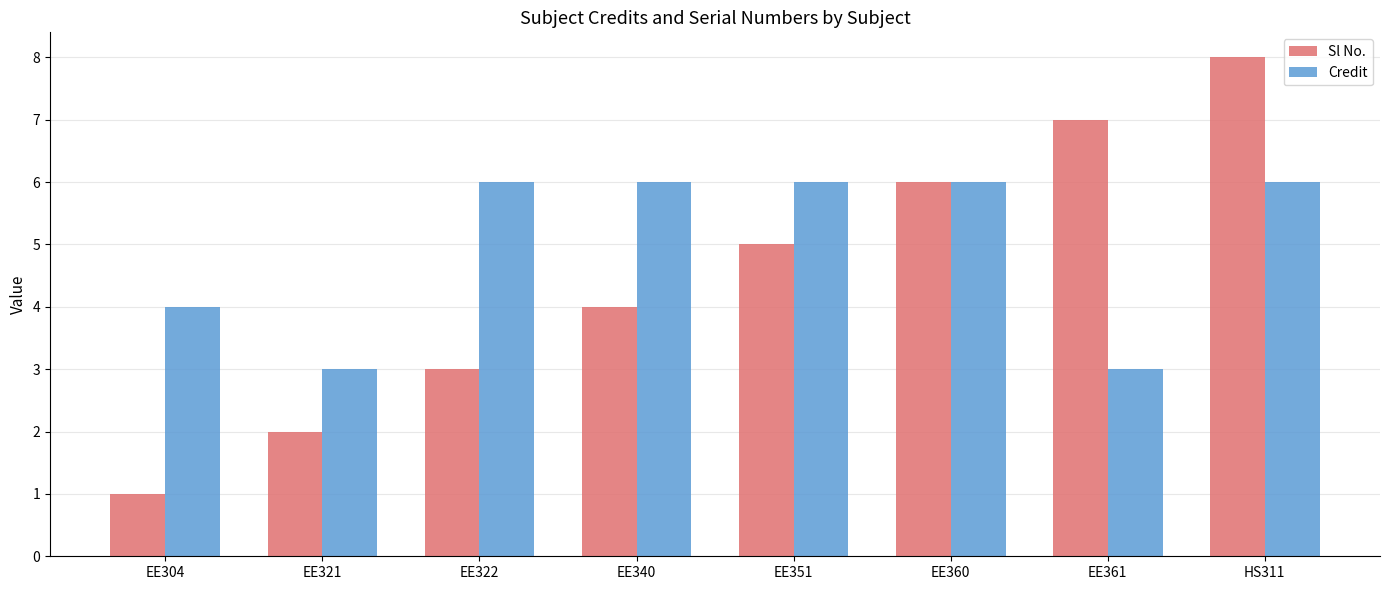

Which series has the widest spread of values?

Sl No.